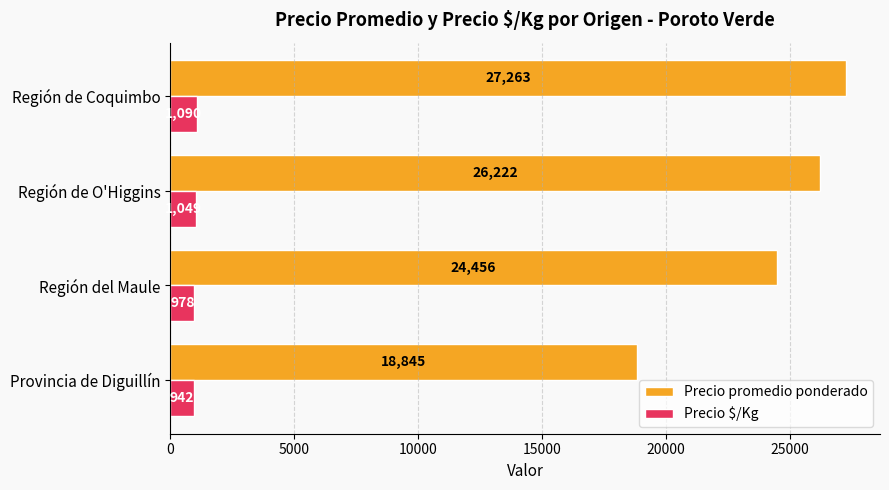

At which label does Precio promedio ponderado reach its peak?

Región de Coquimbo